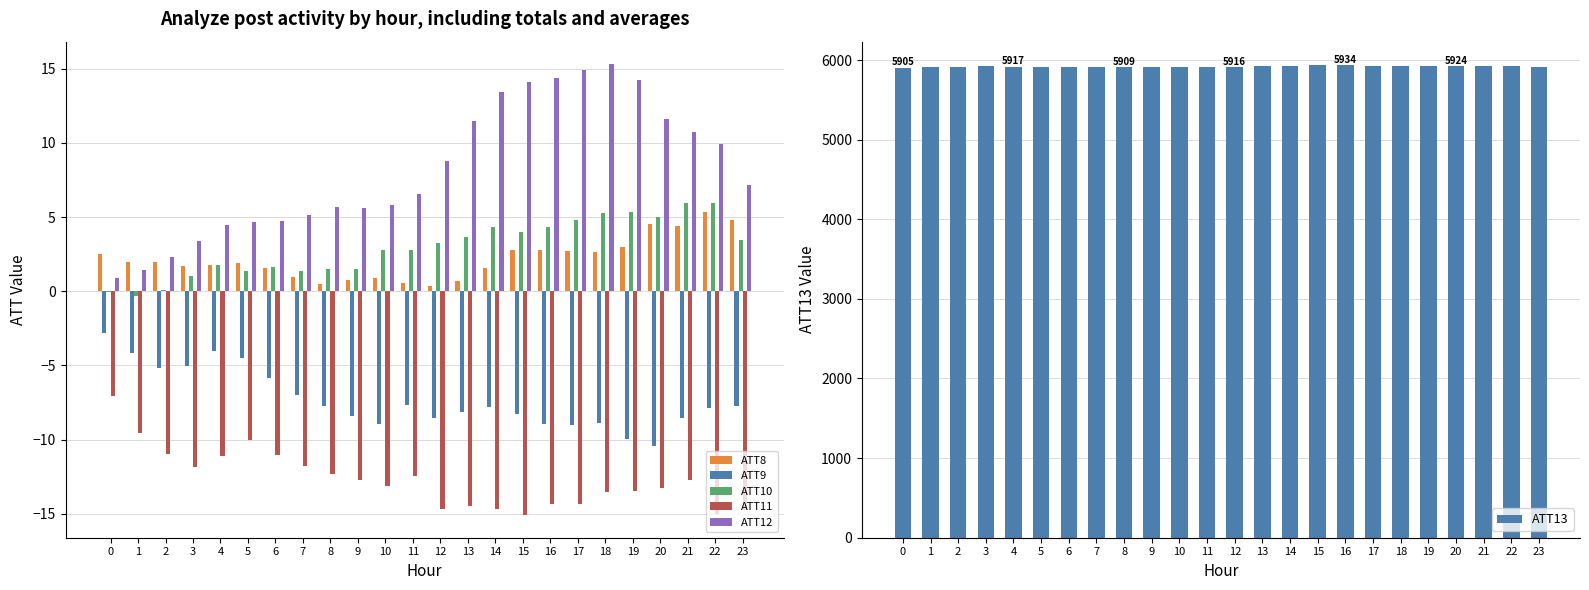

Which series has the largest range (max minus min)?

ATT13